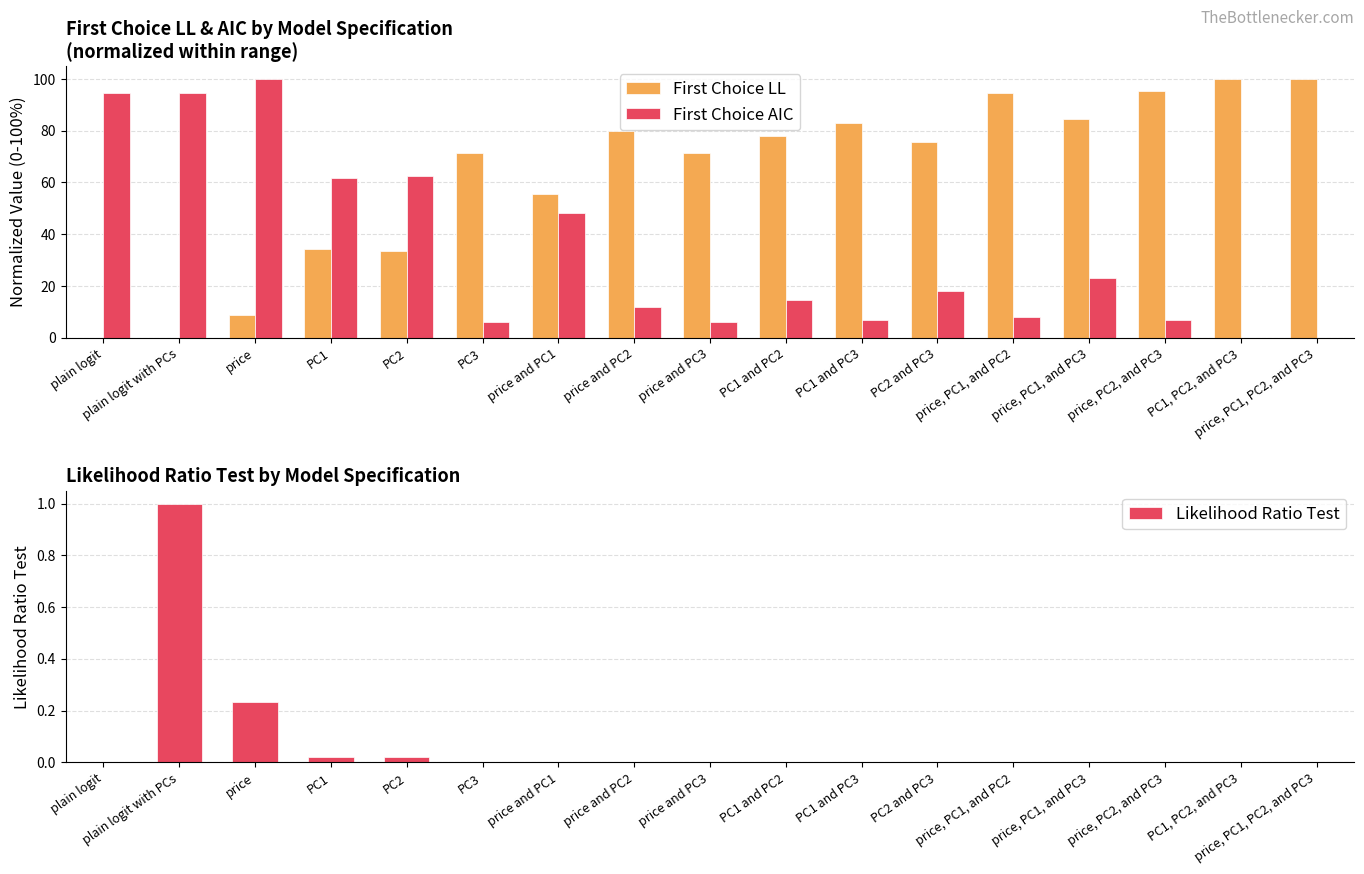

At how many categories does at least one series exceed 2?

17